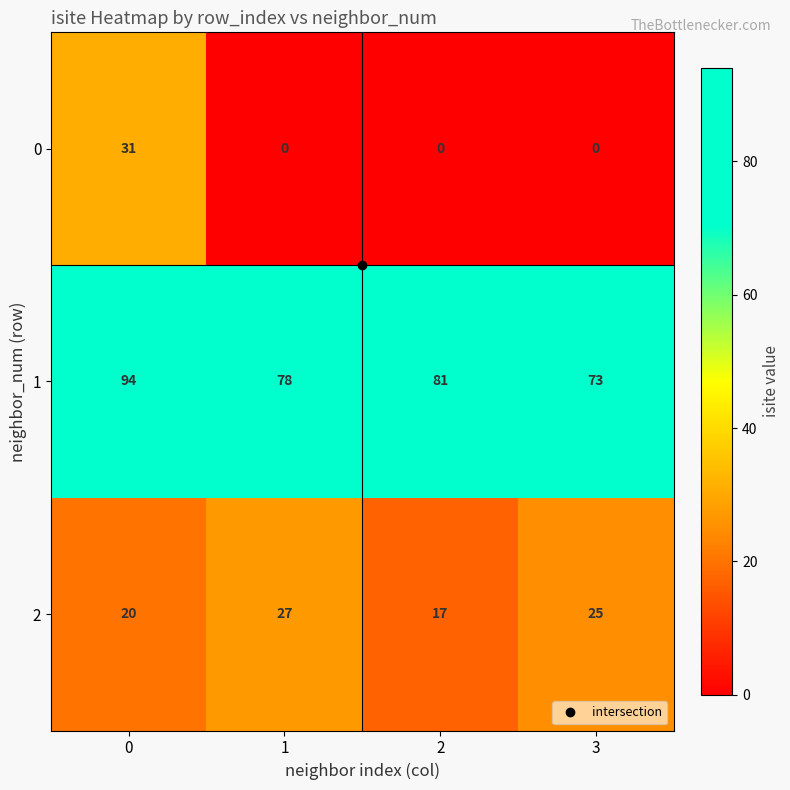

What is the difference between the 2 values at 1 and 2?

10